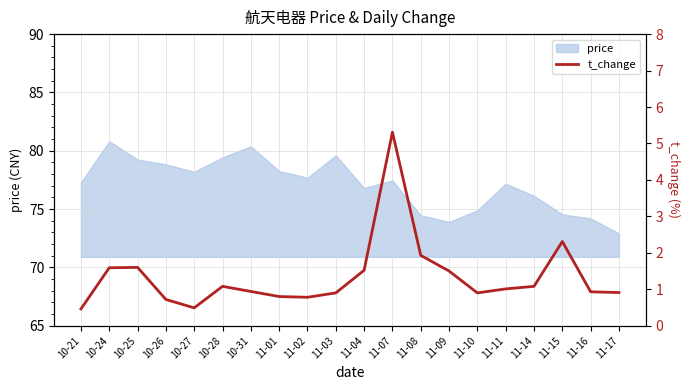

Is it true that the value at 10-21 is 0.1?

False